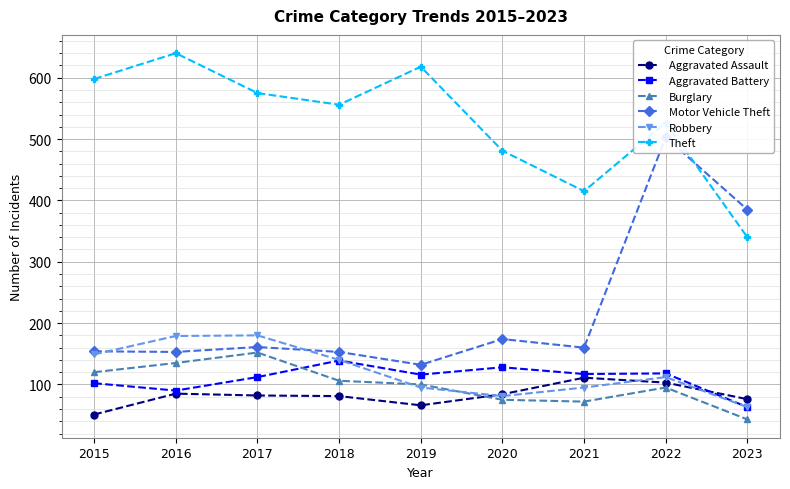

What is the value of the Burglary point at the 3rd from the left?

152